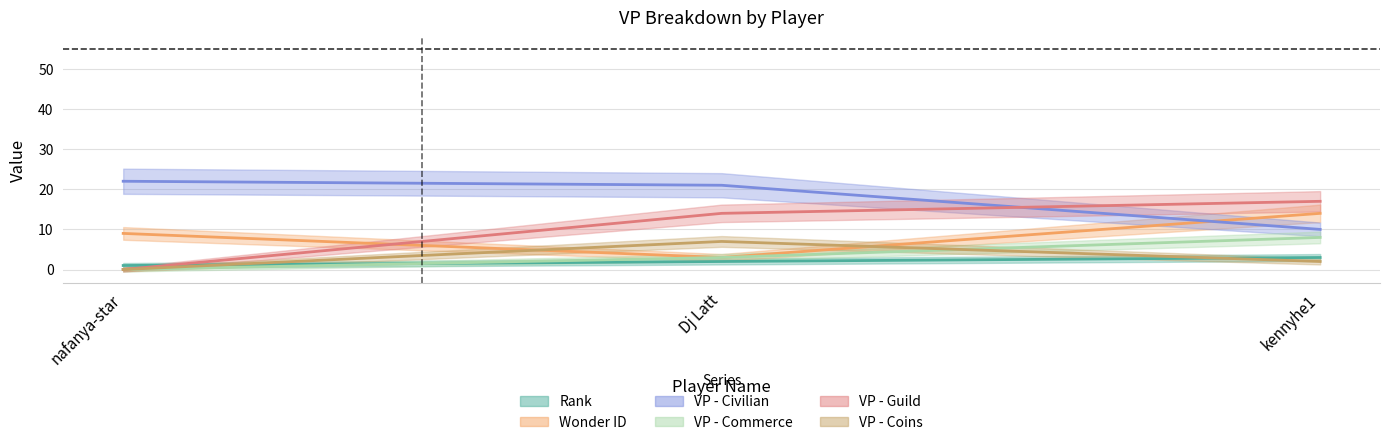

What position from the left is nafanya-star?

1